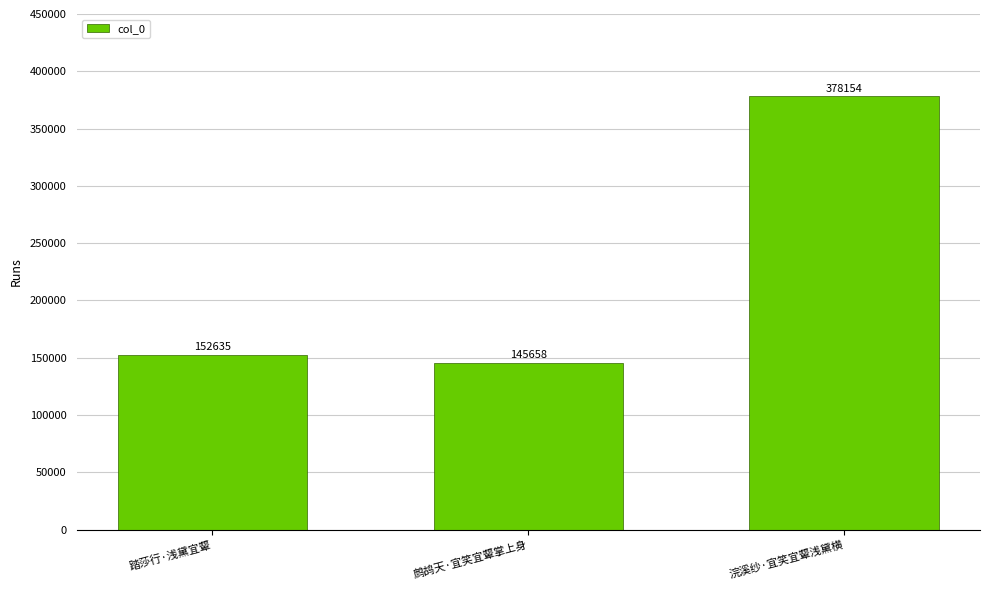

What is the label of the 2nd bar from the left?

鹧鸪天·宜笑宜颦掌上身